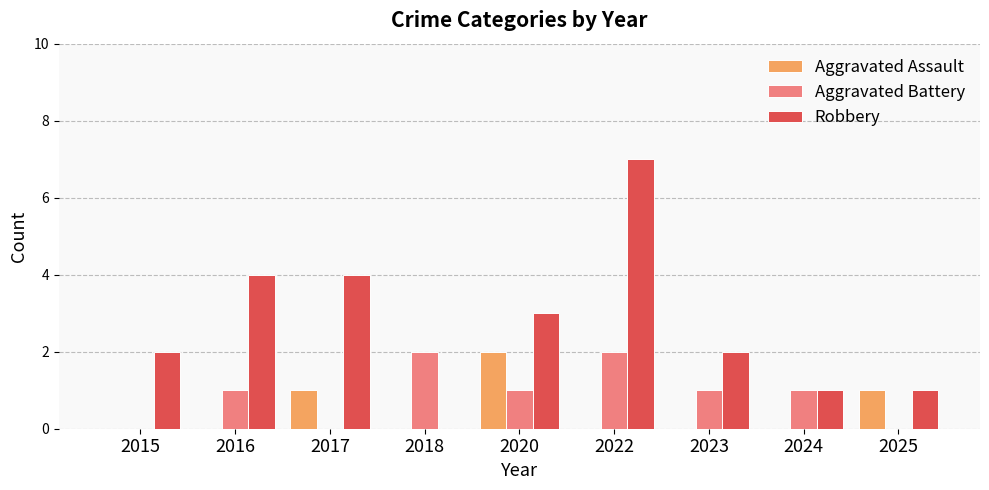

Does the chart contain stacked bars?

No